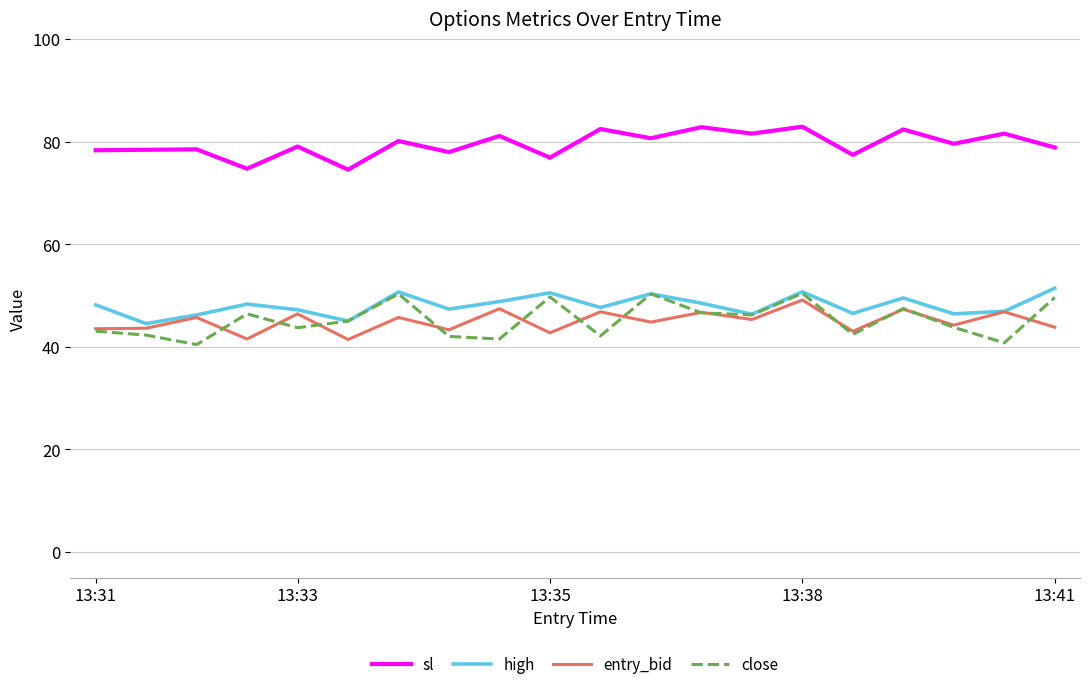

What is the highest value of the entry_bid series?

49.1